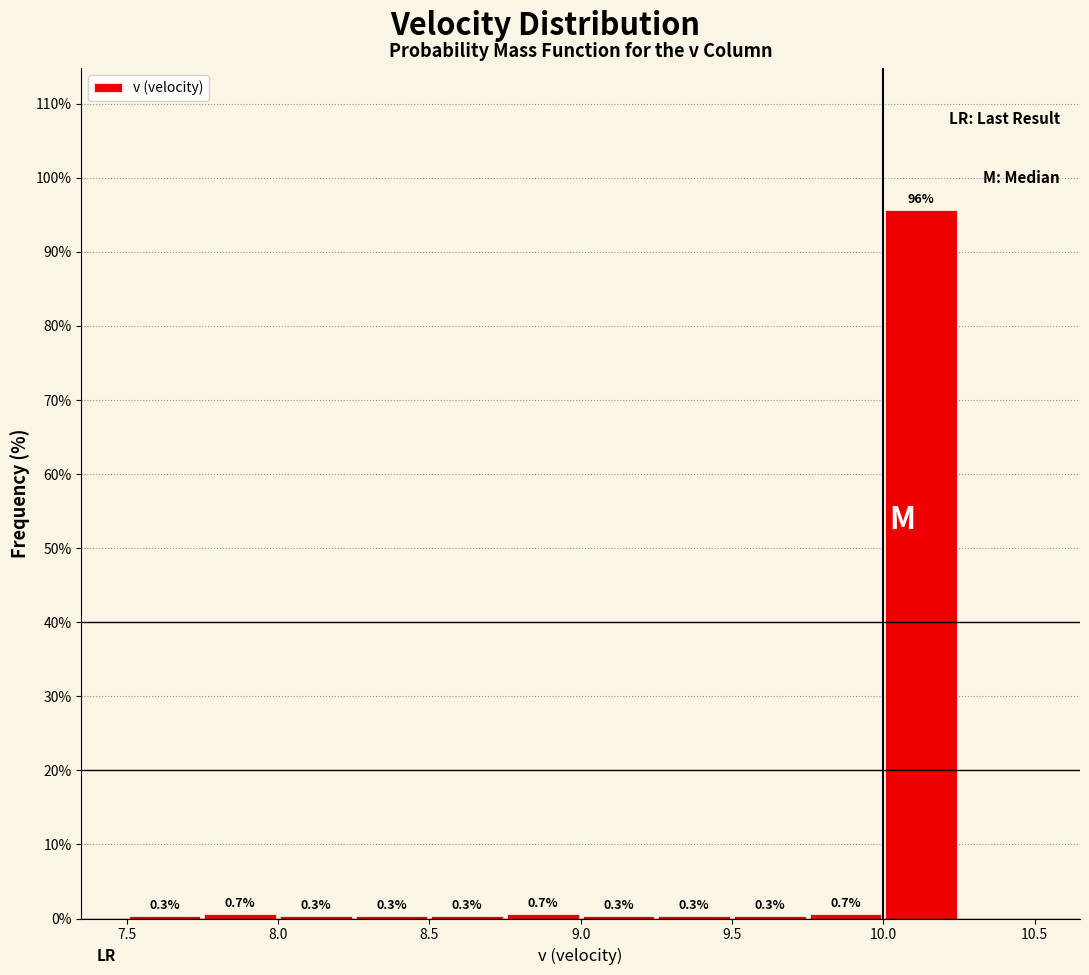

Which range on the x-axis has the tallest bar?

10.00 to 10.25